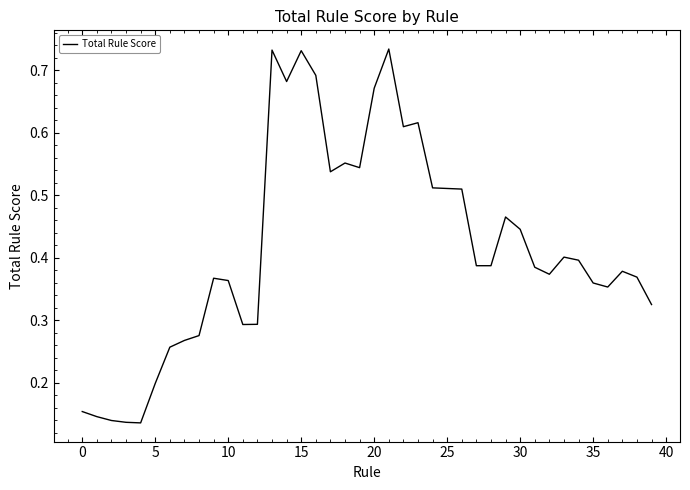

Is this an area chart (filled region under the line)?

No